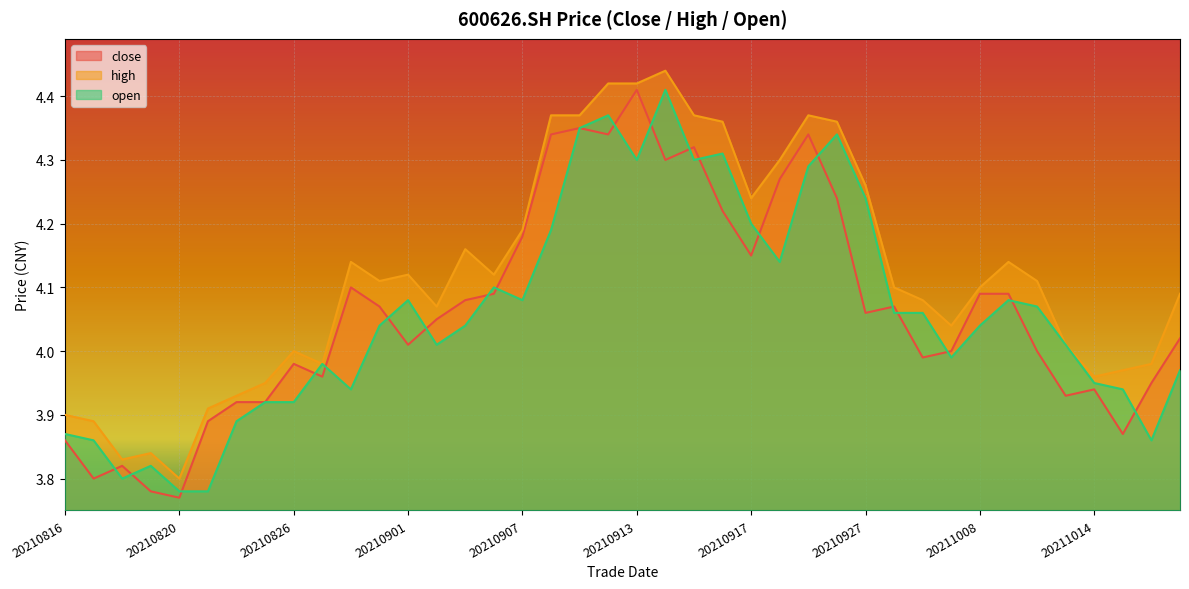

Is it true that high equals 5.8 at 20210826?

False